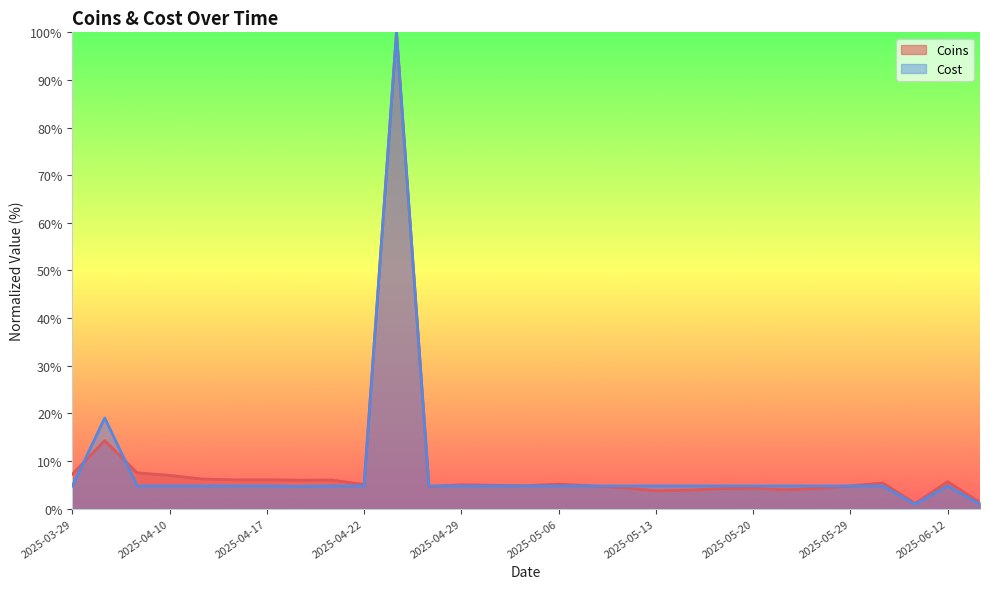

At which category is the sum across all series the highest?

2025-04-24